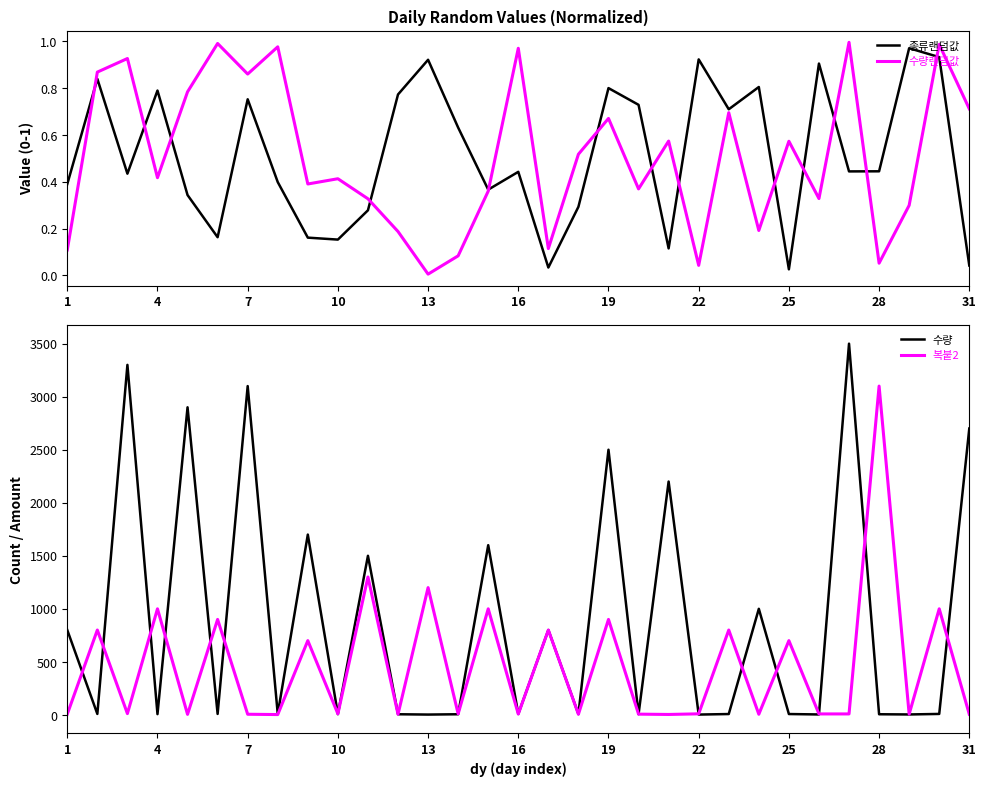

What are all the series names shown in the legend?

종류랜덤값, 수량랜덤값, 수량, 복붙2